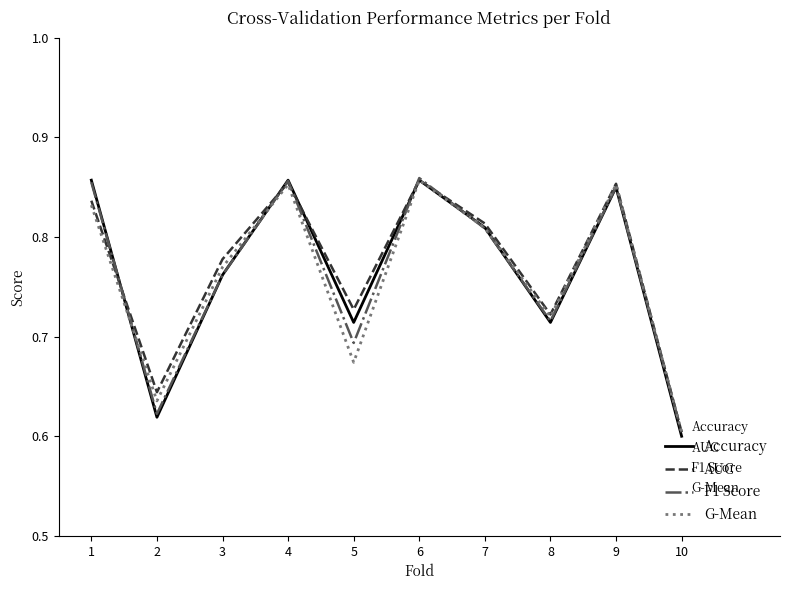

Which series has the largest range (max minus min)?

Accuracy